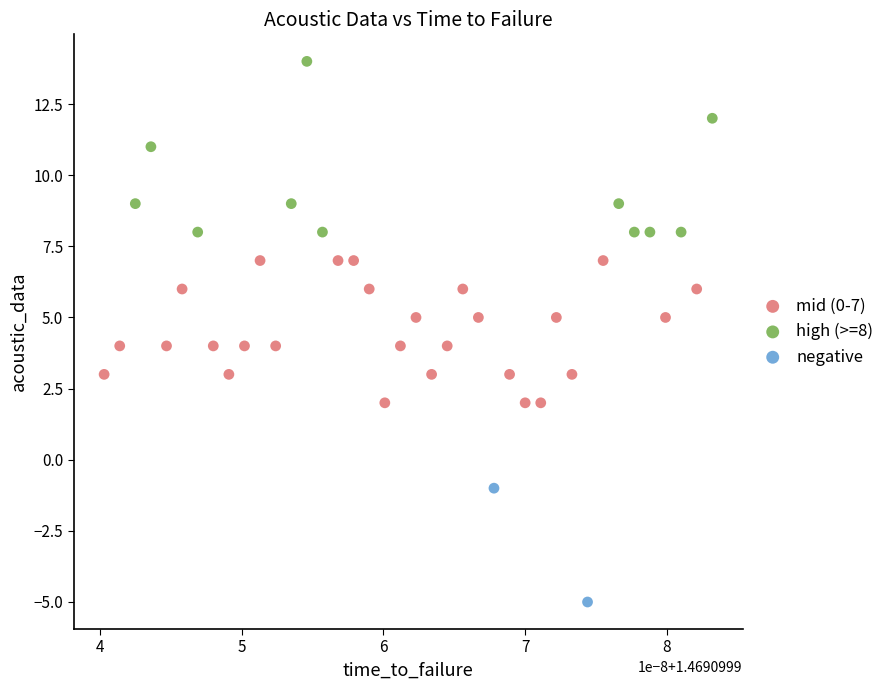

Which series contains the lowest Y value?

negative